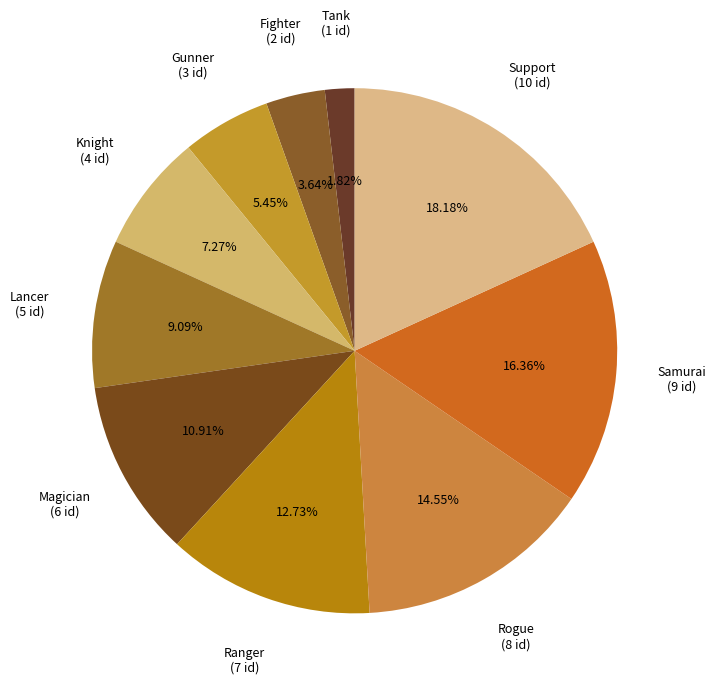

Is there any slice that represents more than half of the pie?

No